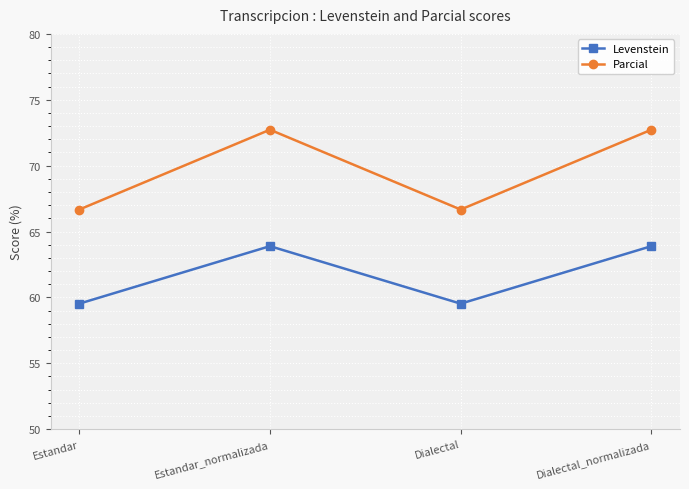

What is the spread (max minus min) of values at Estandar_normalizada?

8.8